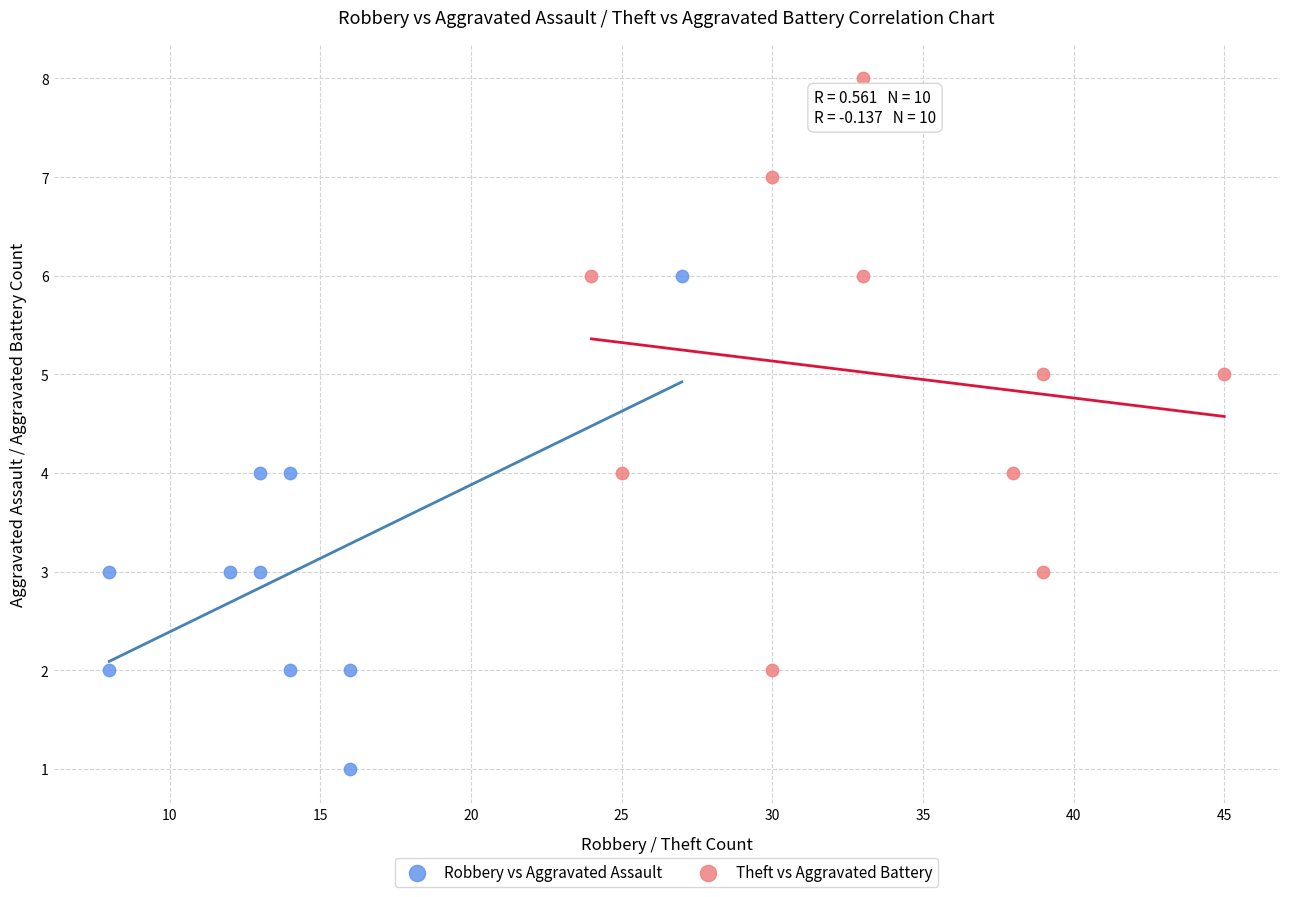

What are all the series names shown in the legend?

Robbery vs Aggravated Assault, Theft vs Aggravated Battery